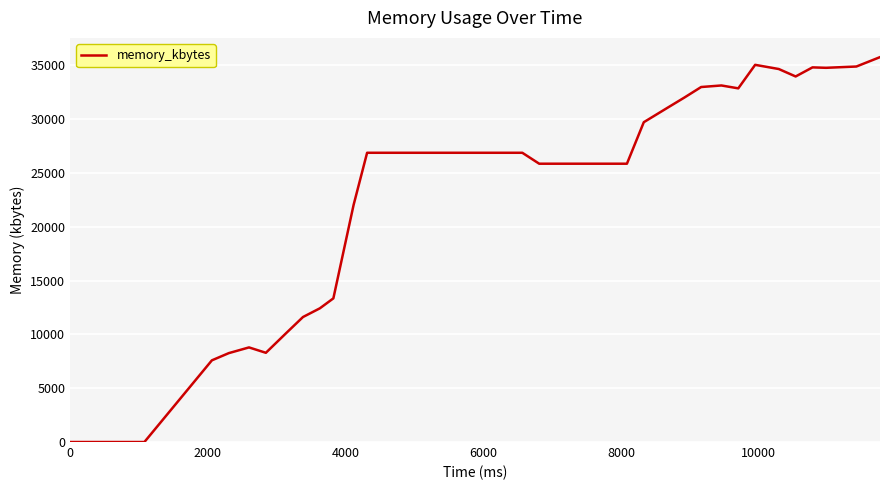

What is the maximum value shown in the chart?

35752